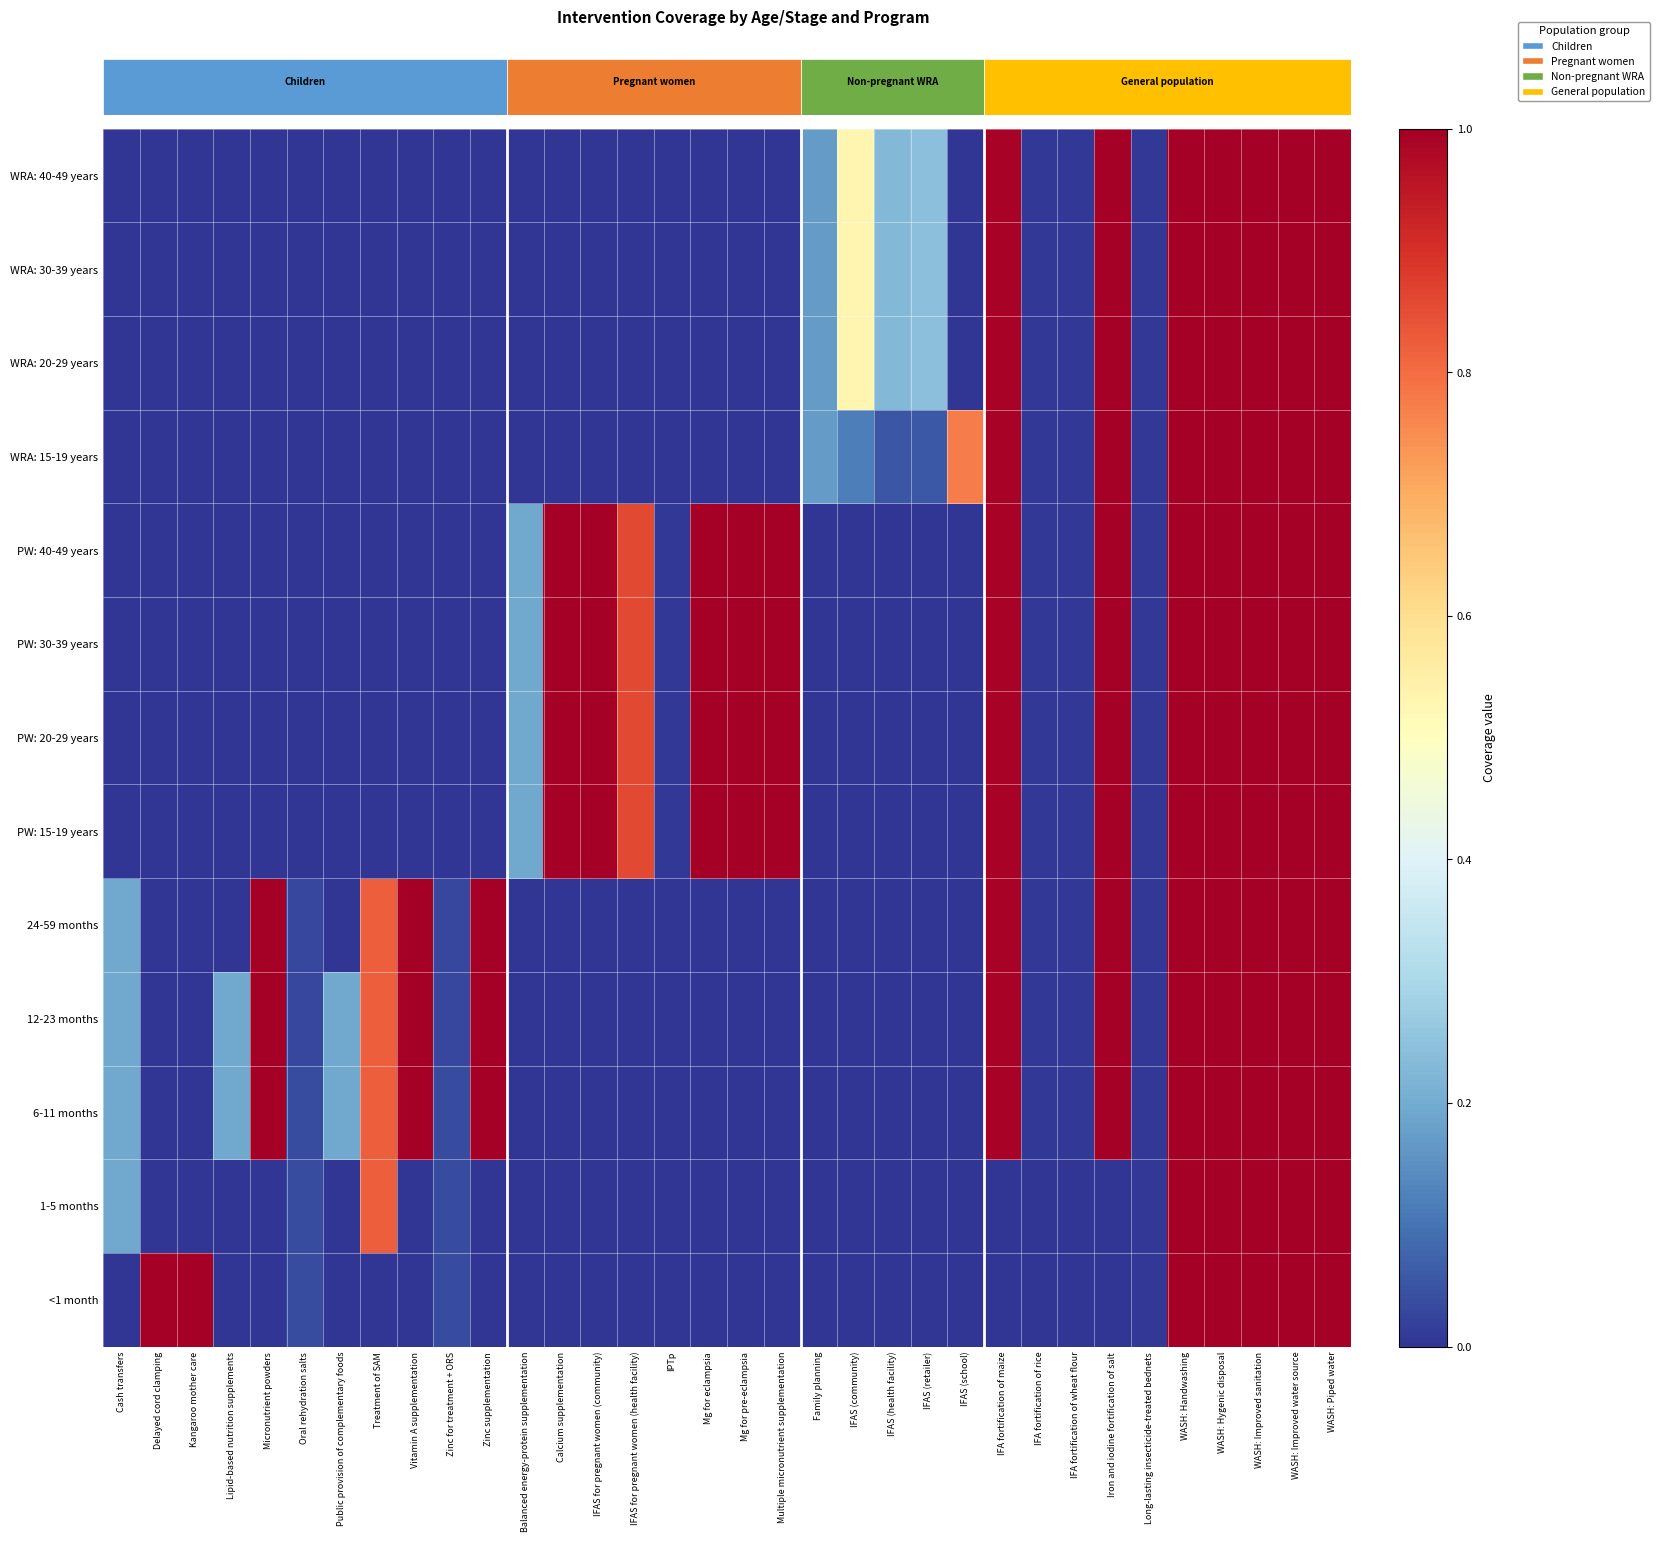

Reading left to right, what are all the values shown in this chart?

row_0: 0.0	1.0	1.0	0.0	0.0	0.0	0.0	0.0	0.0	0.0	0.0	0.0	0.0	0.0	0.0	0.0	0.0	0.0	0.0	0.0	0.0	0.0	0.0	0.0	0.0	0.0	0.0	0.0	0.0	1.0	1.0	1.0	1.0	1.0
row_1: 0.2	0.0	0.0	0.0	0.0	0.0	0.0	0.8	0.0	0.0	0.0	0.0	0.0	0.0	0.0	0.0	0.0	0.0	0.0	0.0	0.0	0.0	0.0	0.0	0.0	0.0	0.0	0.0	0.0	1.0	1.0	1.0	1.0	1.0
row_2: 0.2	0.0	0.0	0.2	1.0	0.0	0.2	0.8	1.0	0.0	1.0	0.0	0.0	0.0	0.0	0.0	0.0	0.0	0.0	0.0	0.0	0.0	0.0	0.0	1.0	0.0	0.0	1.0	0.0	1.0	1.0	1.0	1.0	1.0
row_3: 0.2	0.0	0.0	0.2	1.0	0.0	0.2	0.8	1.0	0.0	1.0	0.0	0.0	0.0	0.0	0.0	0.0	0.0	0.0	0.0	0.0	0.0	0.0	0.0	1.0	0.0	0.0	1.0	0.0	1.0	1.0	1.0	1.0	1.0
row_4: 0.2	0.0	0.0	0.0	1.0	0.0	0.0	0.8	1.0	0.0	1.0	0.0	0.0	0.0	0.0	0.0	0.0	0.0	0.0	0.0	0.0	0.0	0.0	0.0	1.0	0.0	0.0	1.0	0.0	1.0	1.0	1.0	1.0	1.0
row_5: 0.0	0.0	0.0	0.0	0.0	0.0	0.0	0.0	0.0	0.0	0.0	0.2	1.0	1.0	0.9	0.0	1.0	1.0	1.0	0.0	0.0	0.0	0.0	0.0	1.0	0.0	0.0	1.0	0.0	1.0	1.0	1.0	1.0	1.0
row_6: 0.0	0.0	0.0	0.0	0.0	0.0	0.0	0.0	0.0	0.0	0.0	0.2	1.0	1.0	0.9	0.0	1.0	1.0	1.0	0.0	0.0	0.0	0.0	0.0	1.0	0.0	0.0	1.0	0.0	1.0	1.0	1.0	1.0	1.0
row_7: 0.0	0.0	0.0	0.0	0.0	0.0	0.0	0.0	0.0	0.0	0.0	0.2	1.0	1.0	0.9	0.0	1.0	1.0	1.0	0.0	0.0	0.0	0.0	0.0	1.0	0.0	0.0	1.0	0.0	1.0	1.0	1.0	1.0	1.0
row_8: 0.0	0.0	0.0	0.0	0.0	0.0	0.0	0.0	0.0	0.0	0.0	0.2	1.0	1.0	0.9	0.0	1.0	1.0	1.0	0.0	0.0	0.0	0.0	0.0	1.0	0.0	0.0	1.0	0.0	1.0	1.0	1.0	1.0	1.0
row_9: 0.0	0.0	0.0	0.0	0.0	0.0	0.0	0.0	0.0	0.0	0.0	0.0	0.0	0.0	0.0	0.0	0.0	0.0	0.0	0.2	0.1	0.1	0.1	0.8	1.0	0.0	0.0	1.0	0.0	1.0	1.0	1.0	1.0	1.0
row_10: 0.0	0.0	0.0	0.0	0.0	0.0	0.0	0.0	0.0	0.0	0.0	0.0	0.0	0.0	0.0	0.0	0.0	0.0	0.0	0.2	0.5	0.2	0.2	0.0	1.0	0.0	0.0	1.0	0.0	1.0	1.0	1.0	1.0	1.0
row_11: 0.0	0.0	0.0	0.0	0.0	0.0	0.0	0.0	0.0	0.0	0.0	0.0	0.0	0.0	0.0	0.0	0.0	0.0	0.0	0.2	0.5	0.2	0.2	0.0	1.0	0.0	0.0	1.0	0.0	1.0	1.0	1.0	1.0	1.0
row_12: 0.0	0.0	0.0	0.0	0.0	0.0	0.0	0.0	0.0	0.0	0.0	0.0	0.0	0.0	0.0	0.0	0.0	0.0	0.0	0.2	0.5	0.2	0.2	0.0	1.0	0.0	0.0	1.0	0.0	1.0	1.0	1.0	1.0	1.0